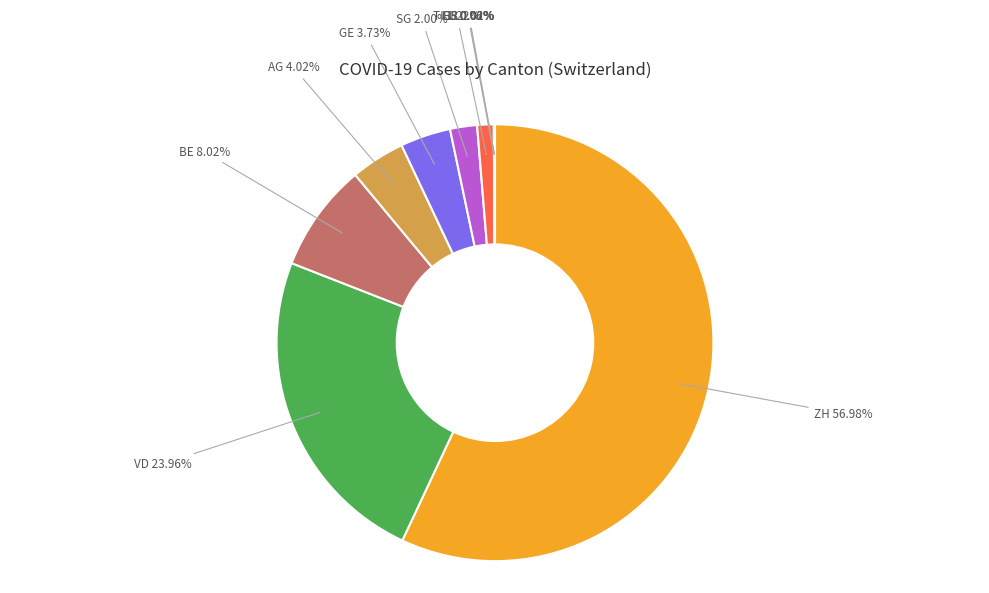

Which slice is the largest?

ZH